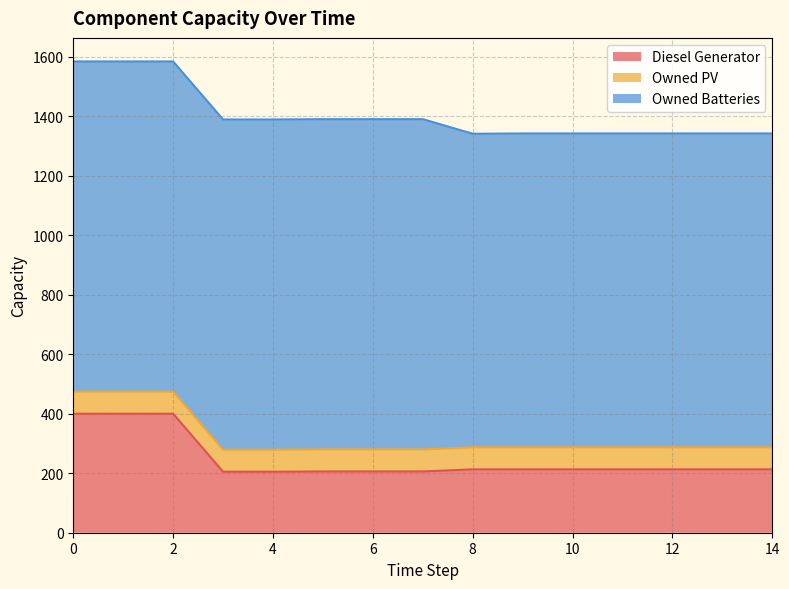

True or false: Diesel Generator and Owned Batteries cross at least once.

False